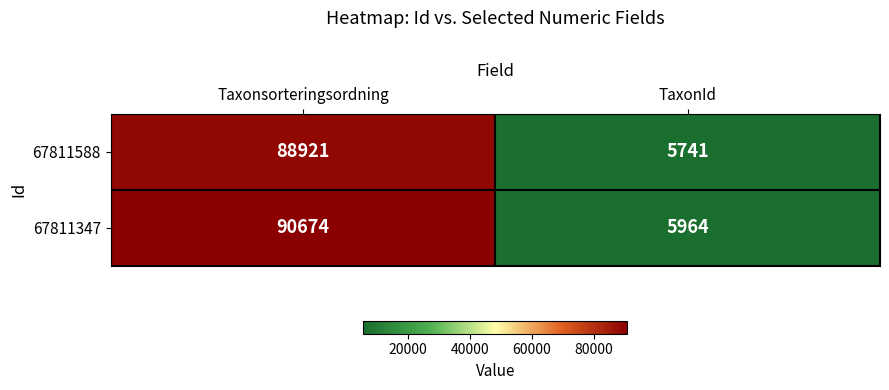

The value of 67811347 at Taxonsorteringsordning is 137793. True or false?

False